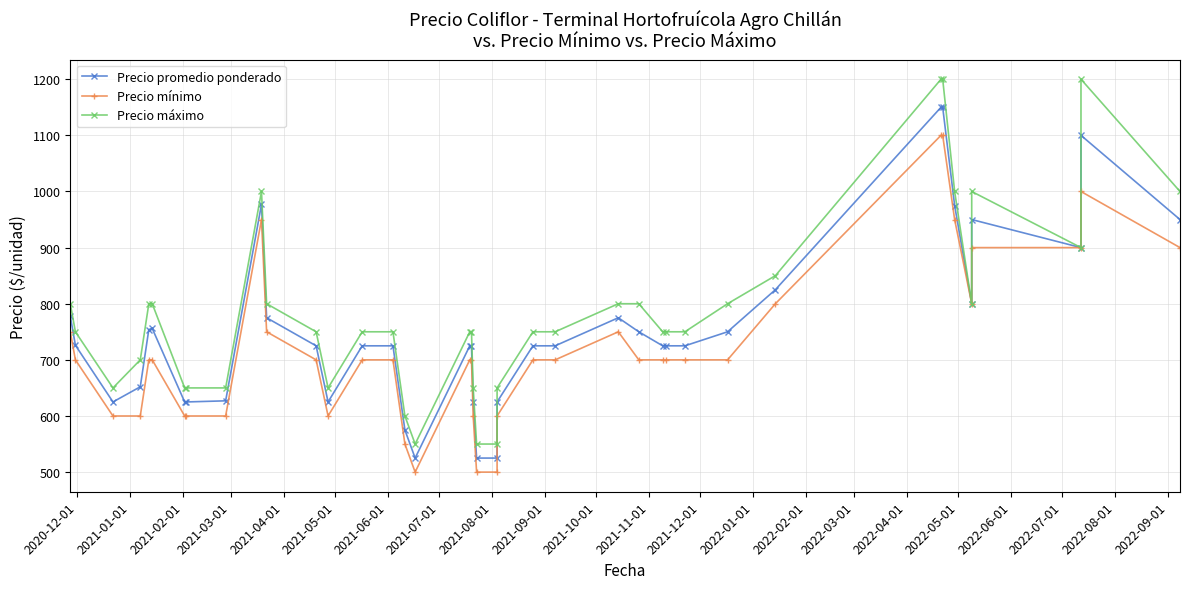

What is the label of the 28th point from the right?

2021-12-01